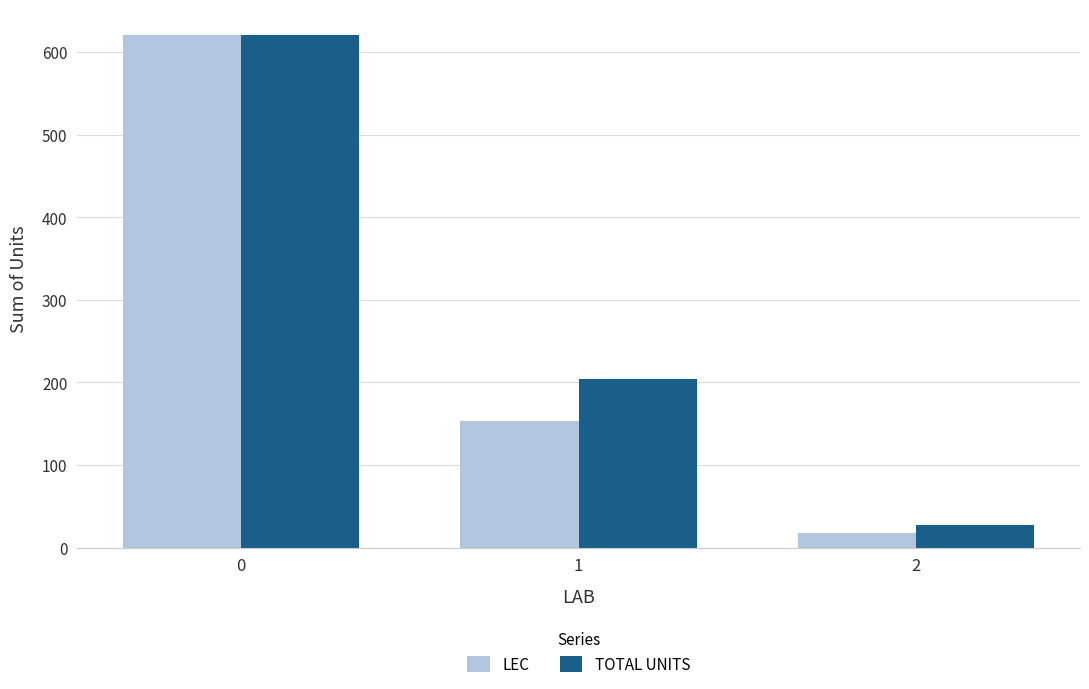

How many data points does each series have?

3